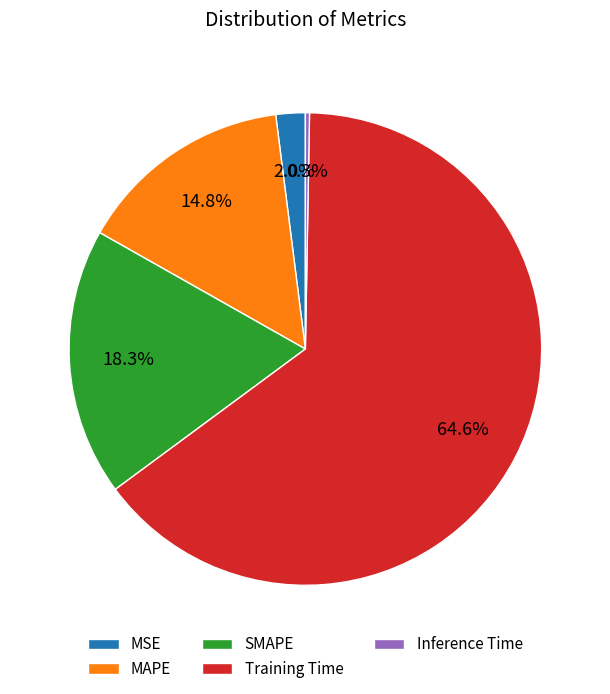

To the nearest percent, what percentage of the pie is Training Time?

65%